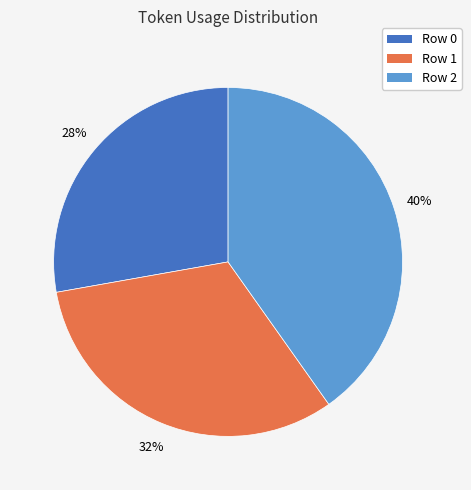

How many slices are in this pie chart?

3